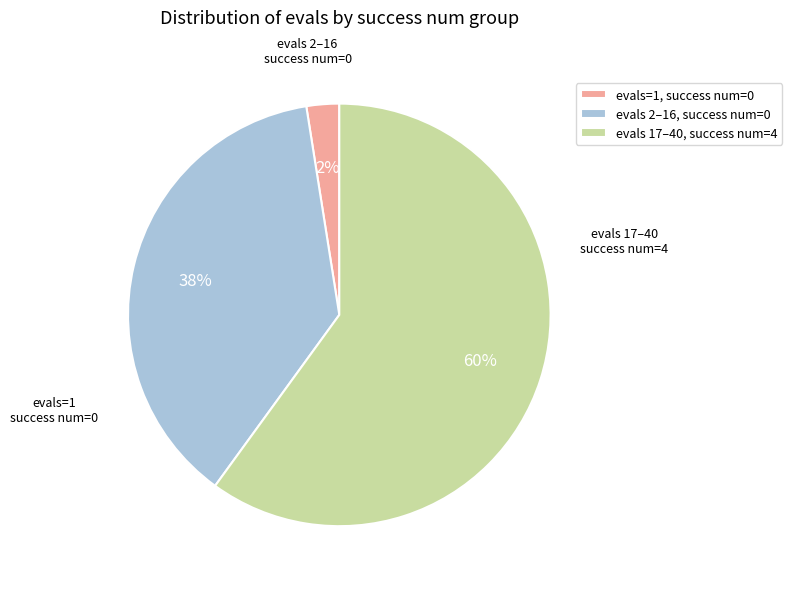

What is the largest slice in the pie chart?

evals 17–40, success num=4